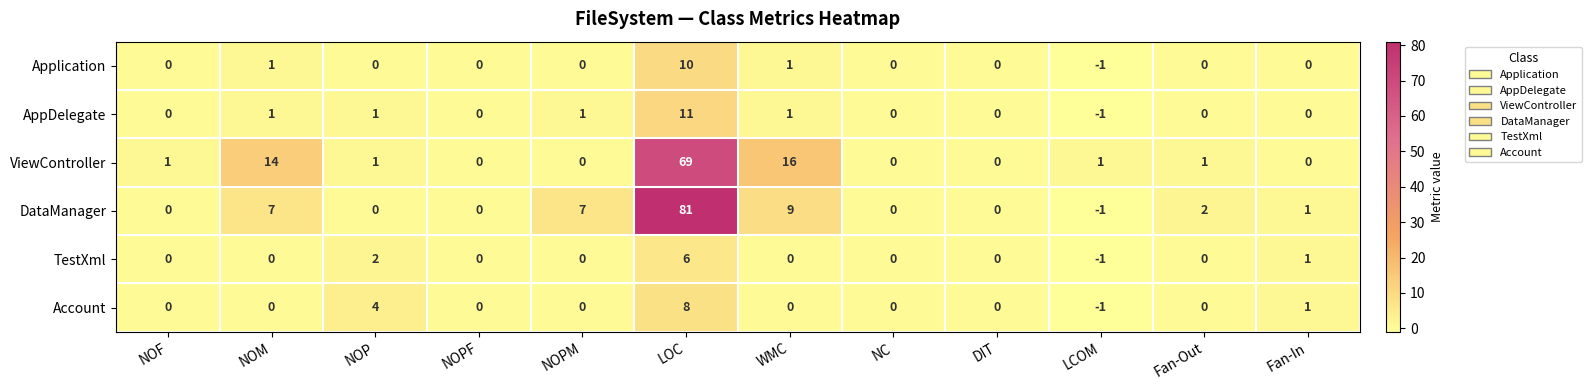

Count the number of categories in the chart.

12